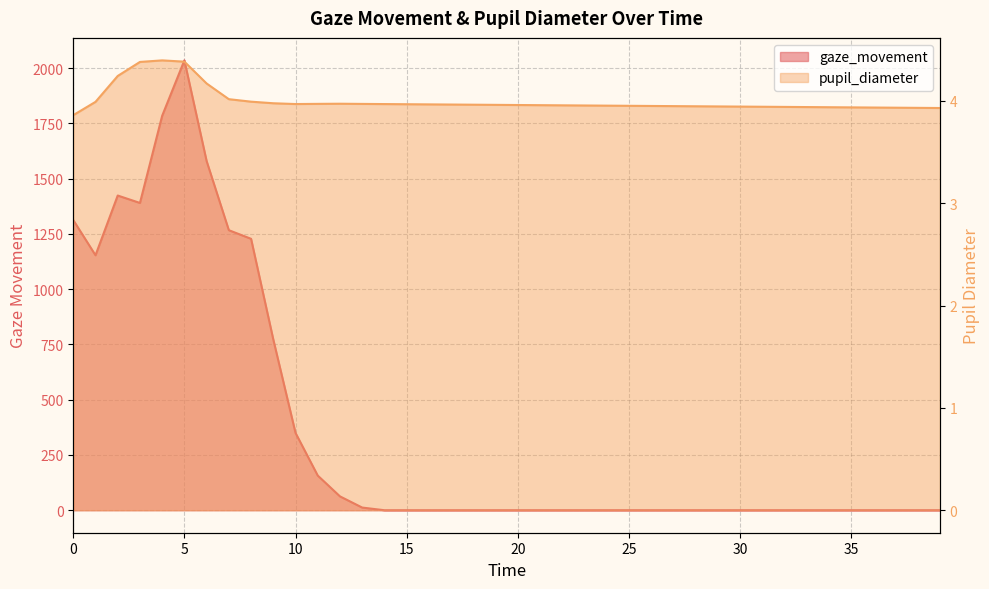

At which category does the chart reach its peak across all series?

5.0